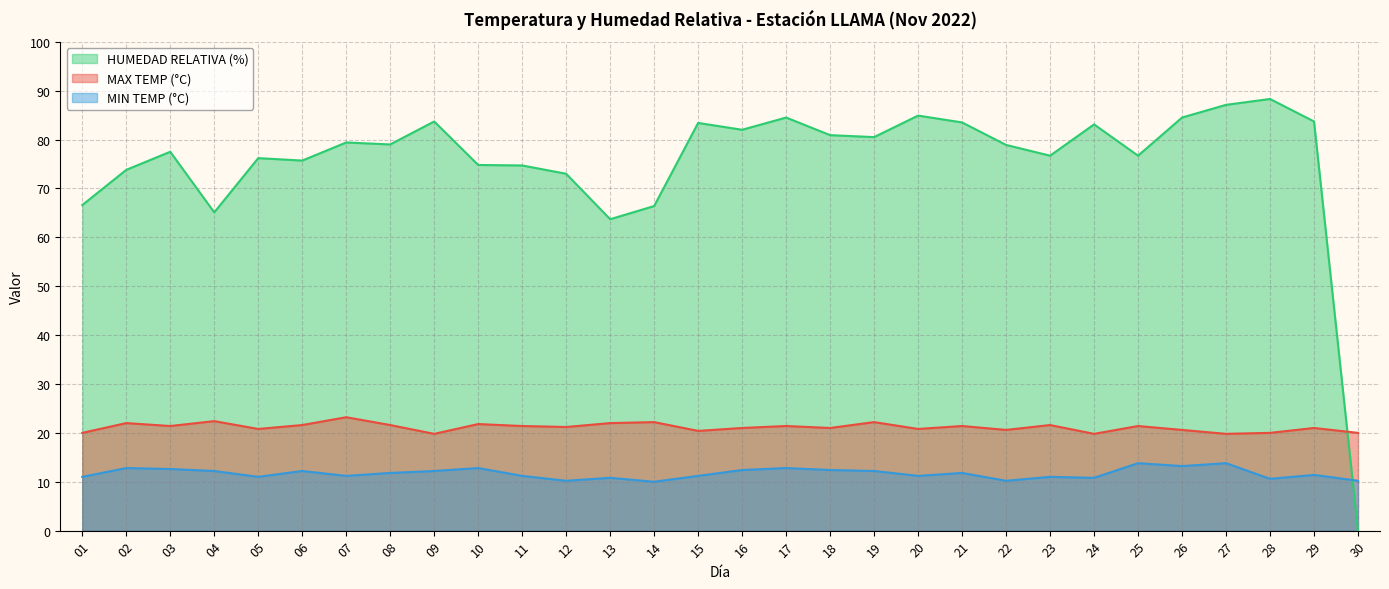

What is the approximate value of HUMEDAD RELATIVA (%) at 17?

84.5